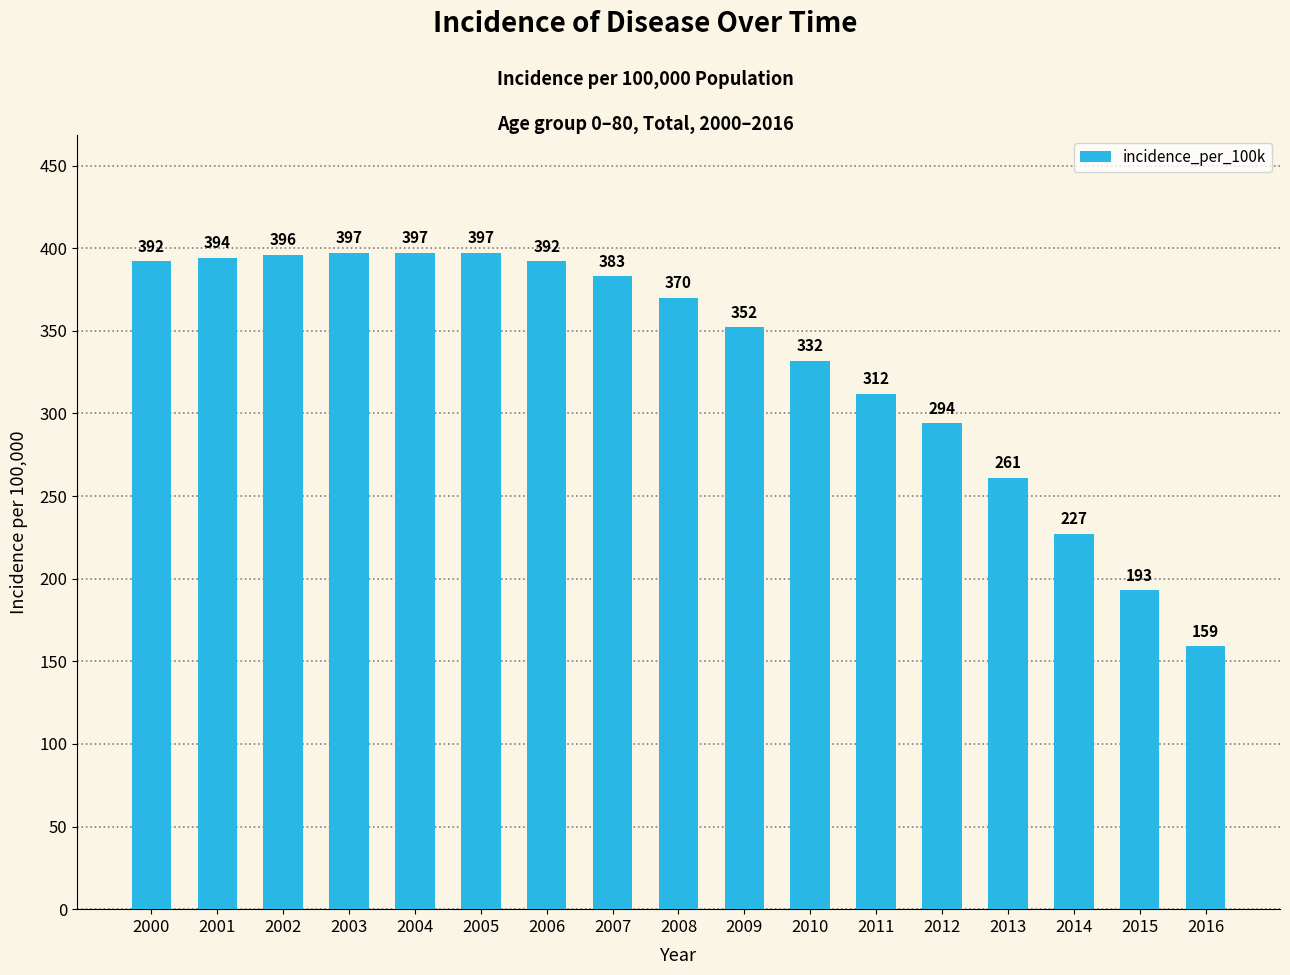

Between 2012 and 2006, which is larger?

2006